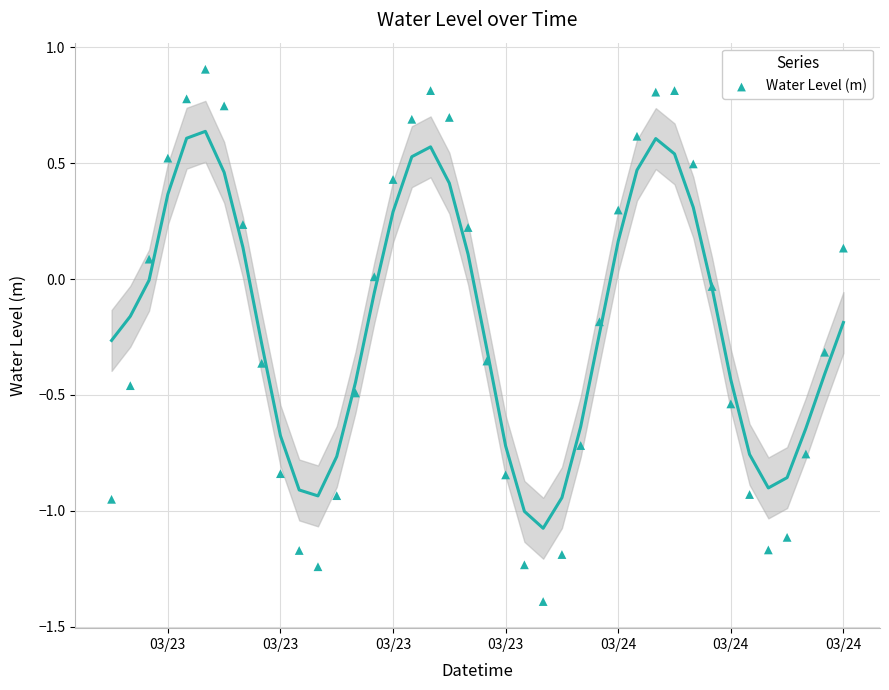

What is the range of X values (max minus min)?

1.6